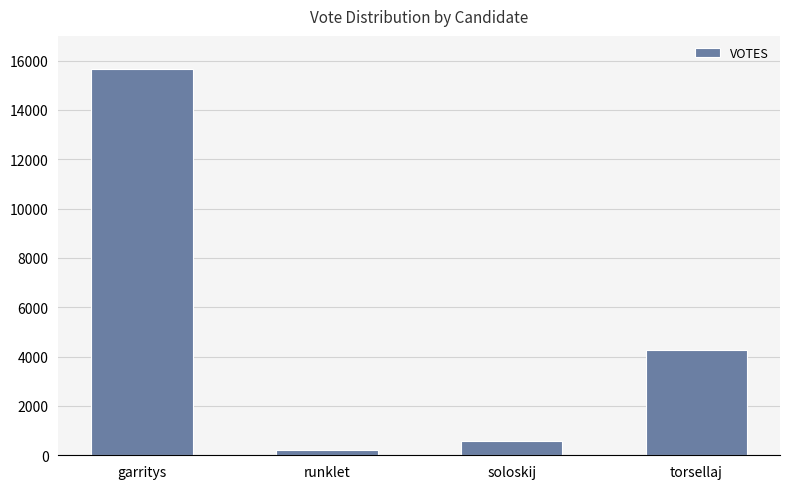

What is the minimum value shown in the chart?

201